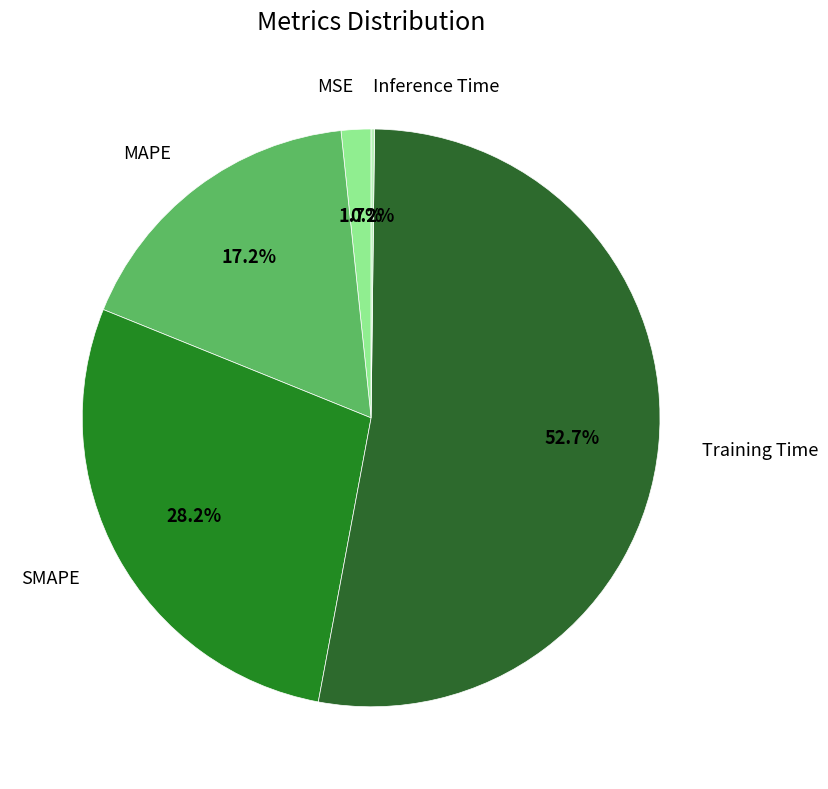

To the nearest percent, what is the average slice percentage?

20%